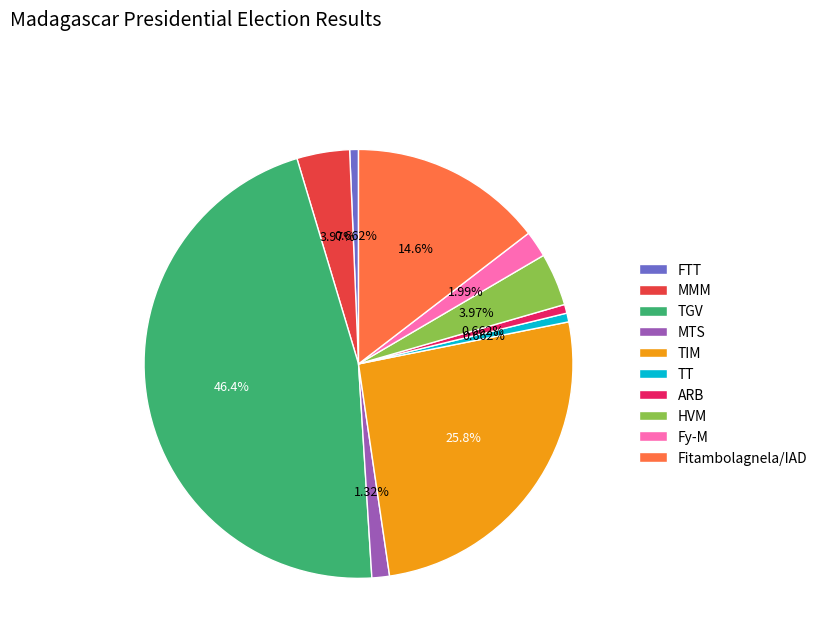

Is there a majority slice in this chart?

No